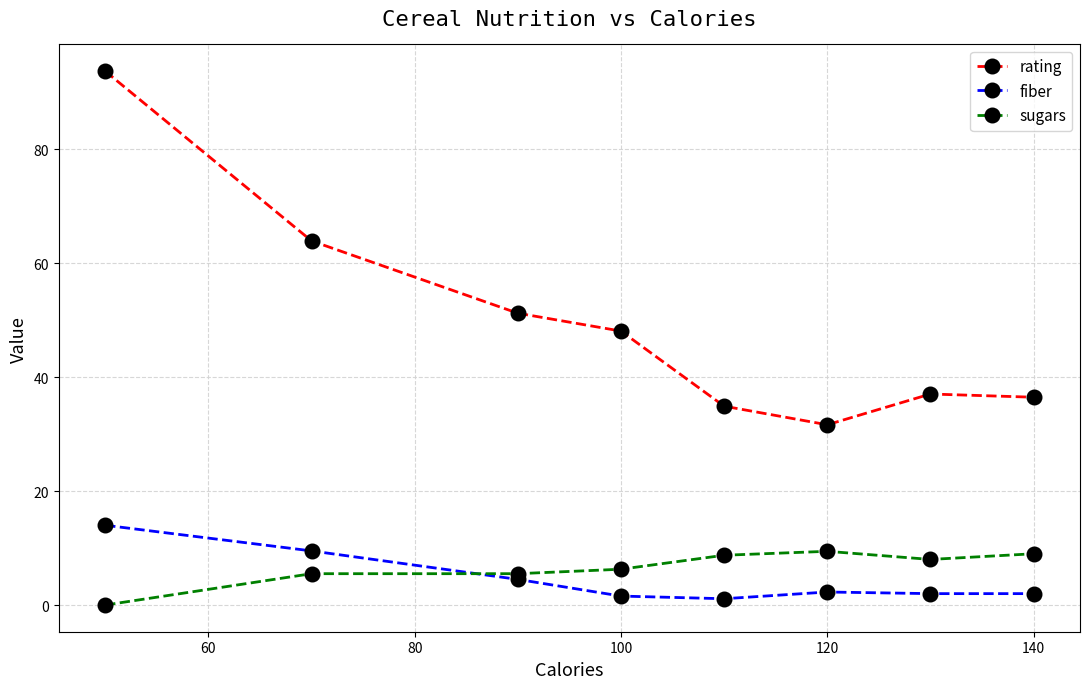

What is the greatest value displayed?

93.7